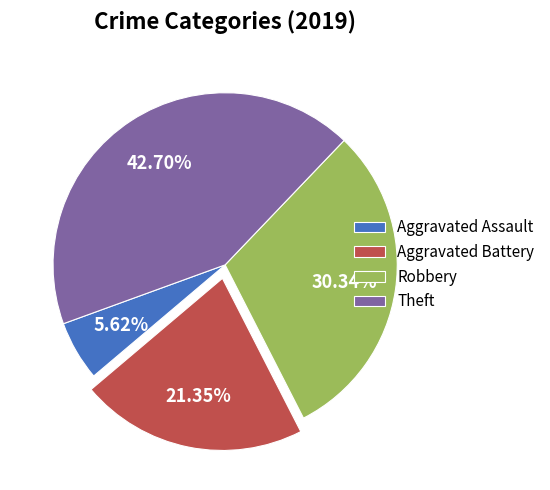

What percentage is the Aggravated Battery slice, to the nearest percent?

21%